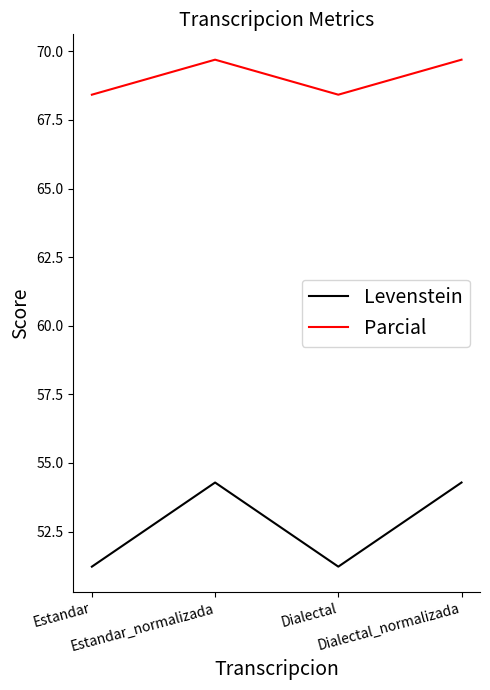

Rank the series by their average value, from lowest to highest.

Levenstein, Parcial